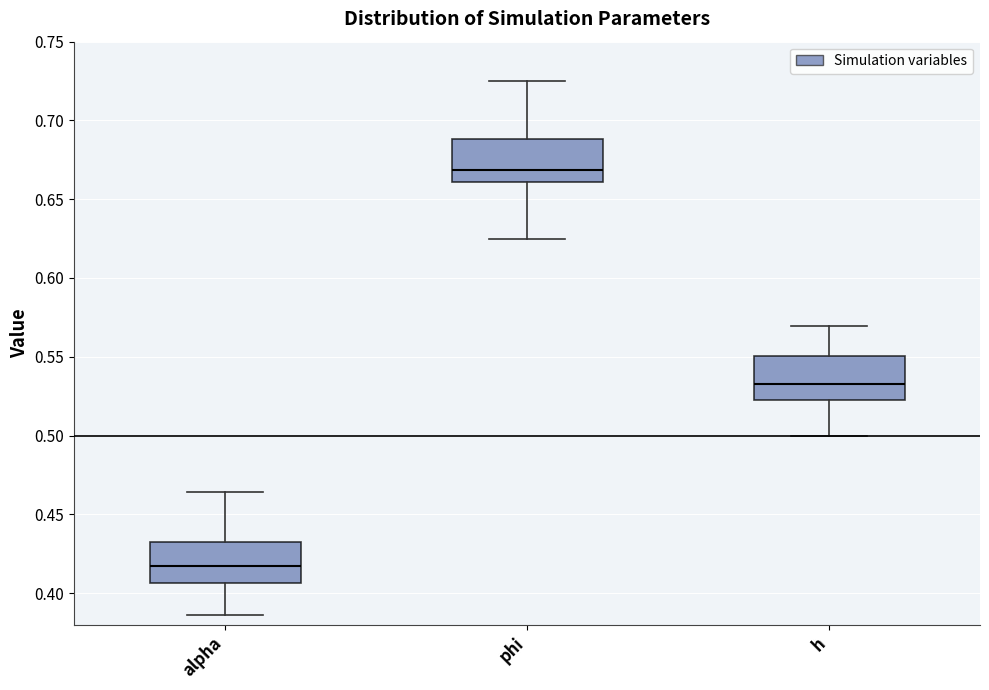

Reading left to right, transcribe this box plot: for each box, give where its median line is, the range the box spans, and where its two whiskers end, as read against the y-axis. The values are not printed on the chart, so give them approximately, as read against the axis.

alpha: median 0.415, box 0.405 to 0.430, whiskers 0.385 to 0.465
phi: median 0.670, box 0.660 to 0.690, whiskers 0.625 to 0.725
h: median 0.530, box 0.525 to 0.550, whiskers 0.500 to 0.570